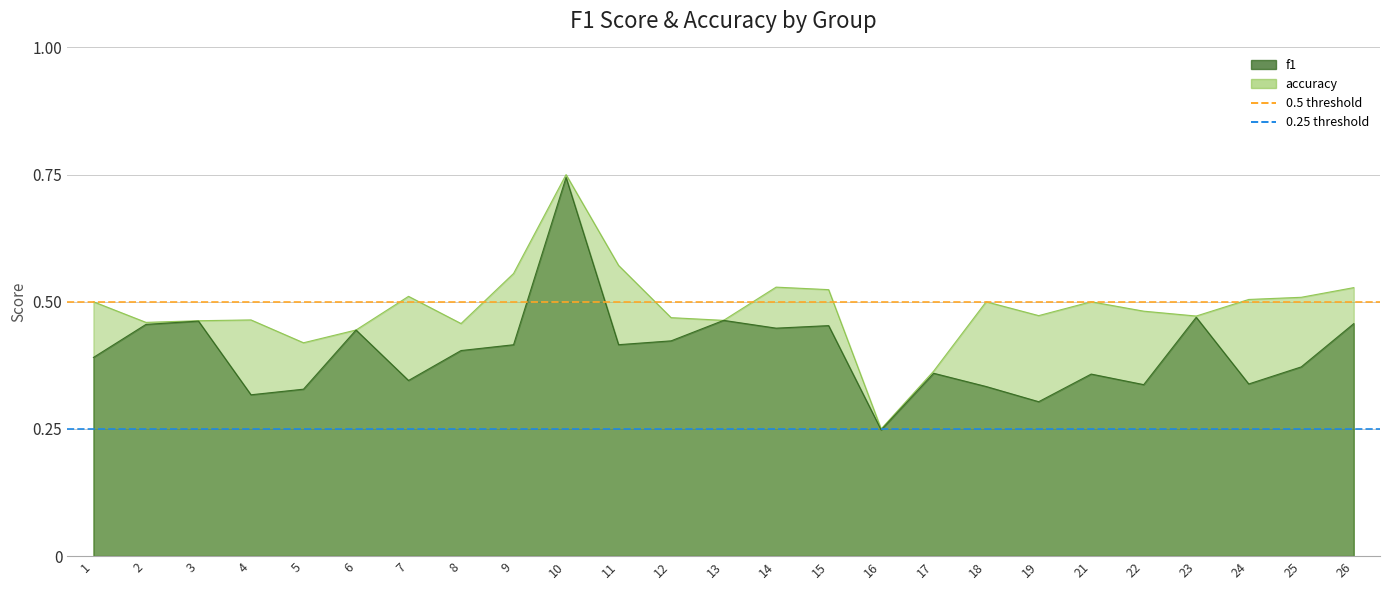

True or false: 0.25 threshold has a value of 0.2 at 1.

True